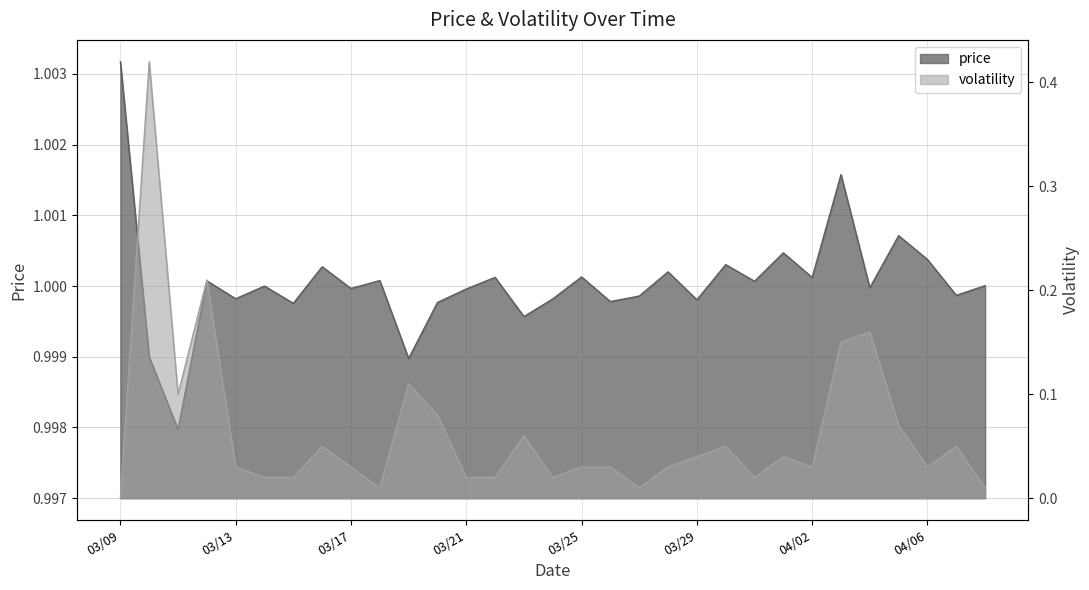

At which category does price reach its first local peak?

2025-03-12